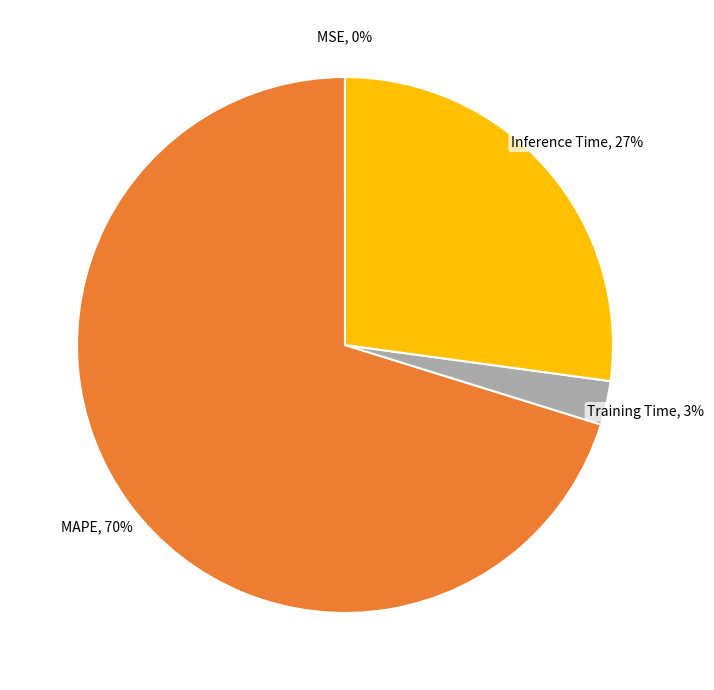

Which category has the biggest portion of the pie?

MAPE